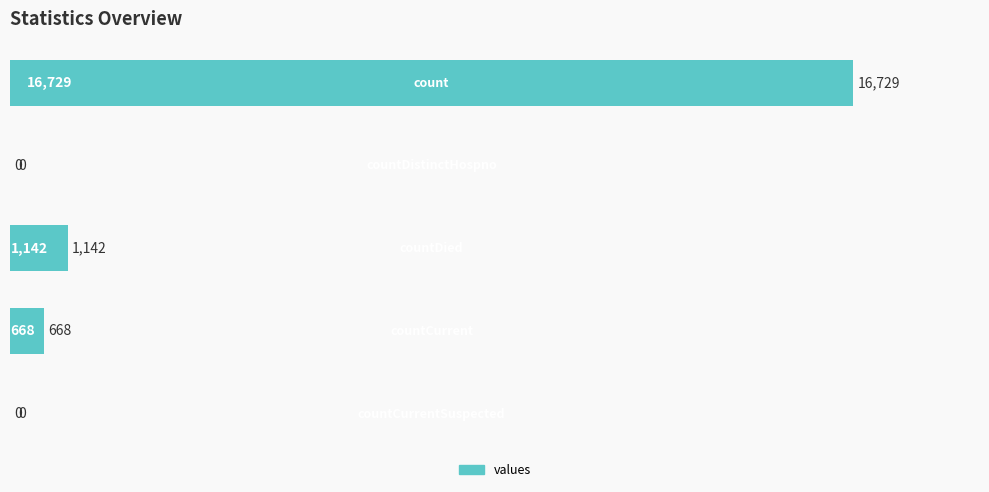

What is the sum of all values?

18539